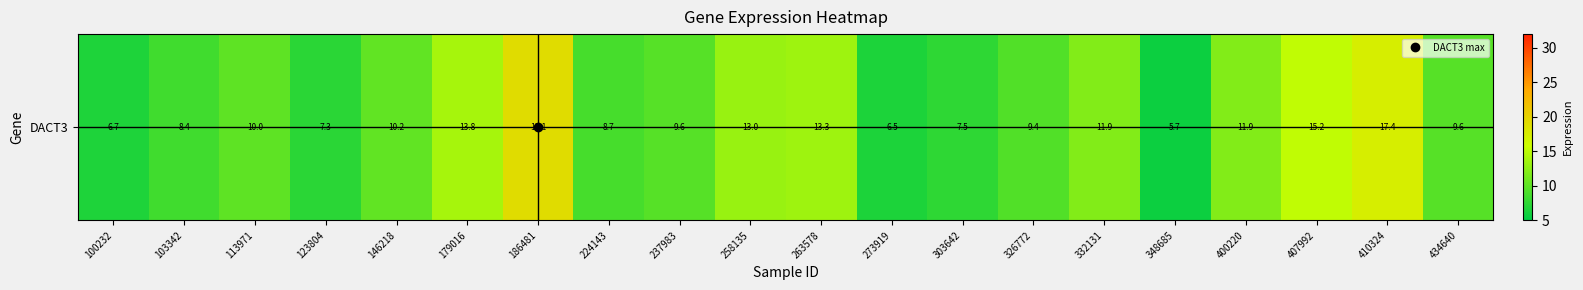

Is it true that the value at 237983 is 2.7?

False